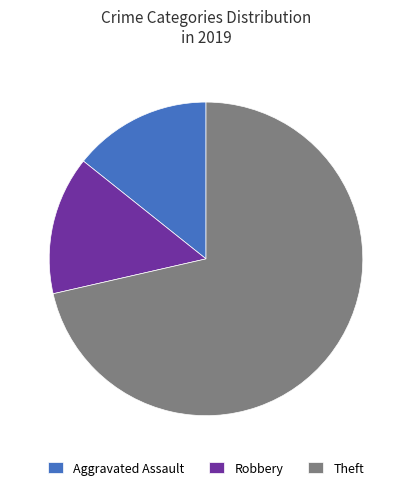

Combined, do Aggravated Assault and Robbery account for over 50%?

No